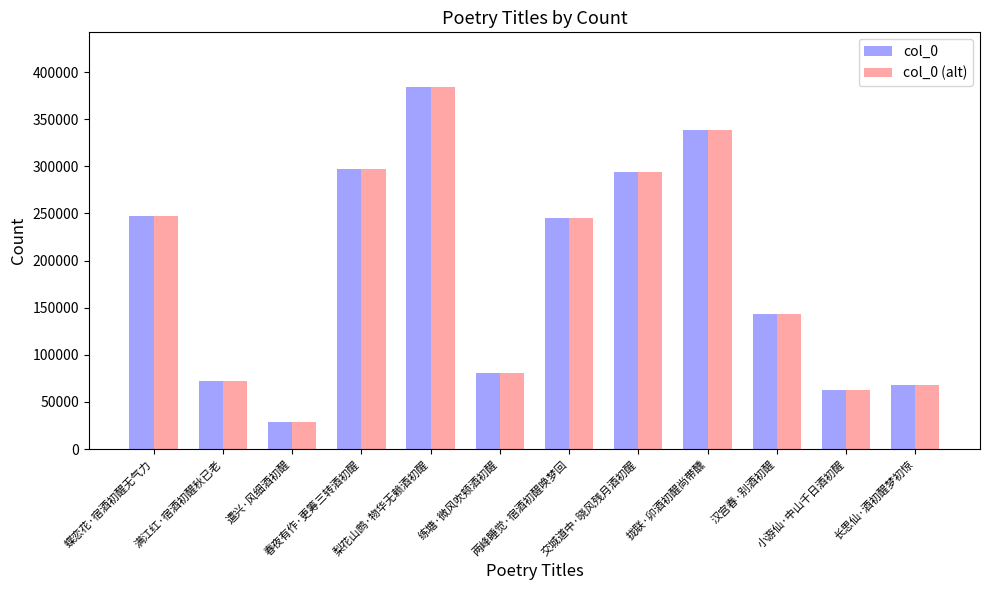

True or false: col_0 has a value of 80678 at 练塘·微风吹颊酒初醒.

True